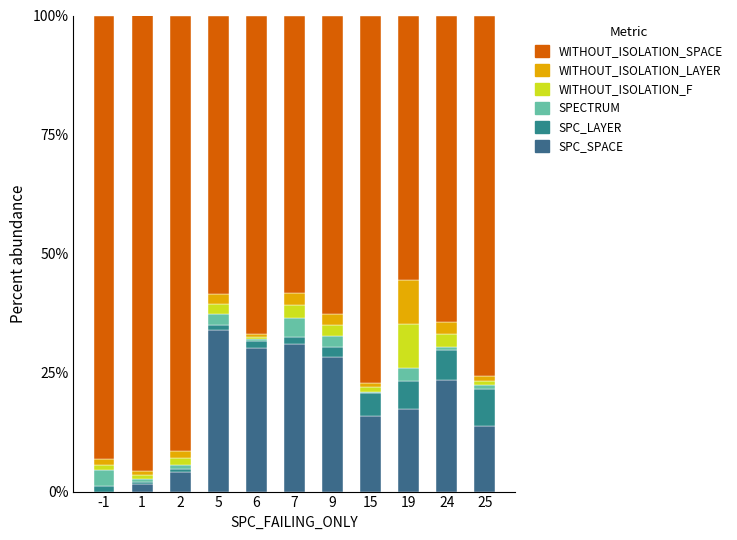

Are the bars horizontal?

No